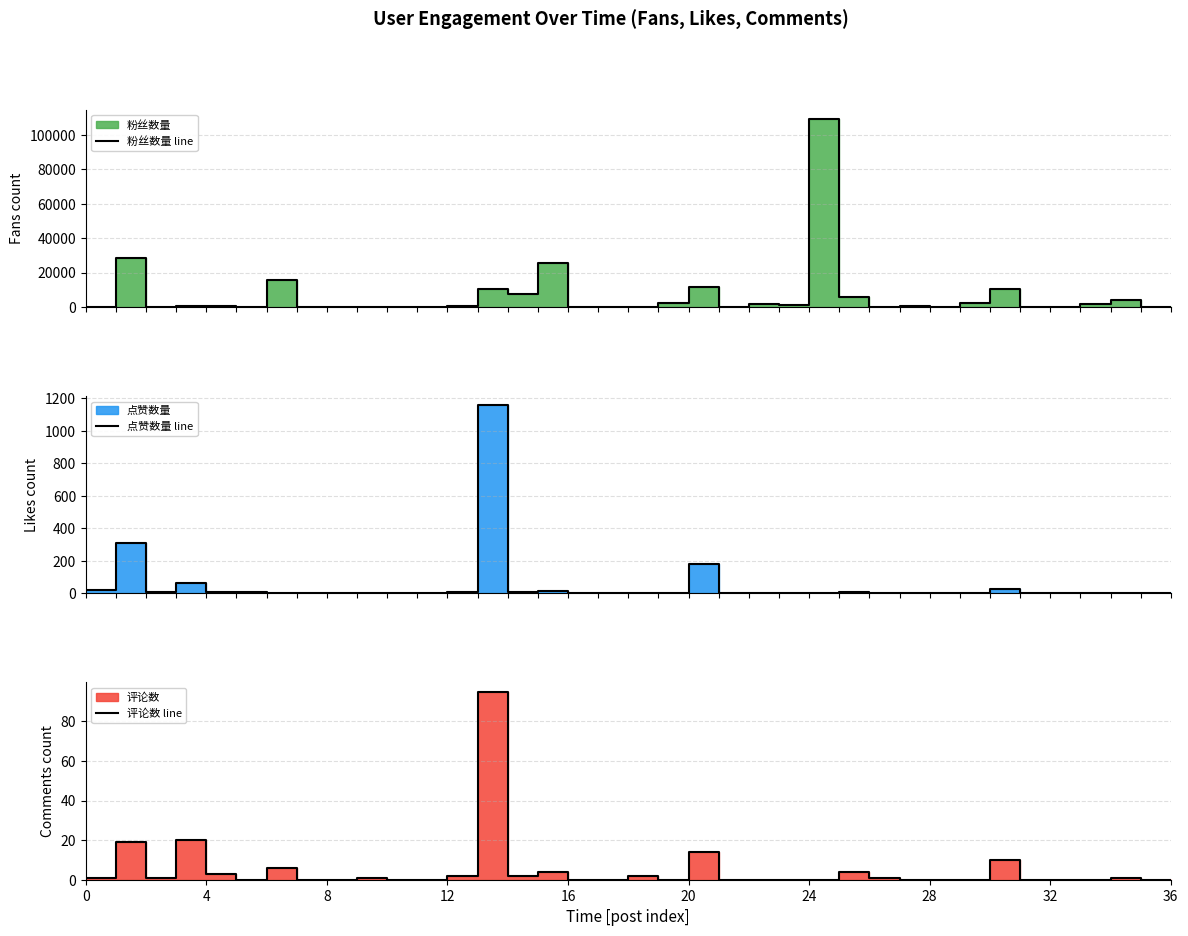

Rank the series at 25 from highest to lowest value.

粉丝数量 line, 点赞数量 line, 评论数 line